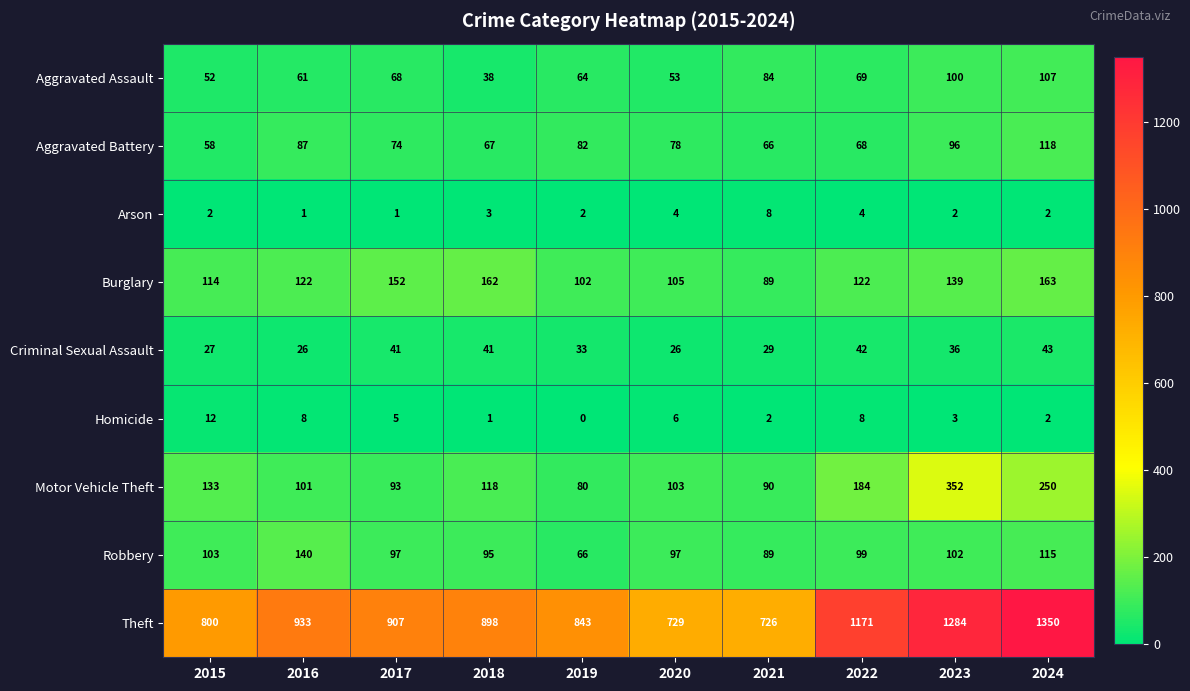

List the series in order of their peak value, lowest first.

Arson, Homicide, Criminal Sexual Assault, Aggravated Assault, Aggravated Battery, Robbery, Burglary, Motor Vehicle Theft, Theft